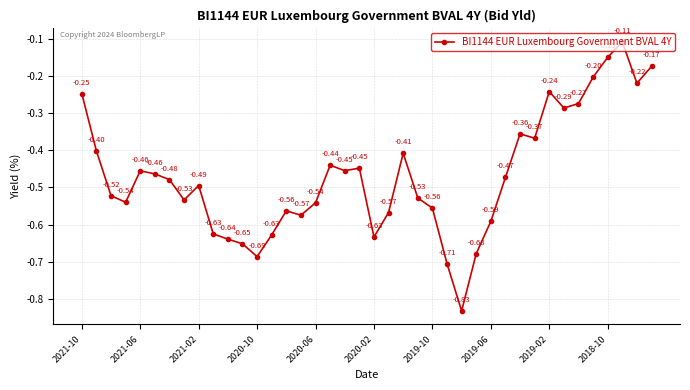

What is the difference between the maximum and second lowest values?

0.6